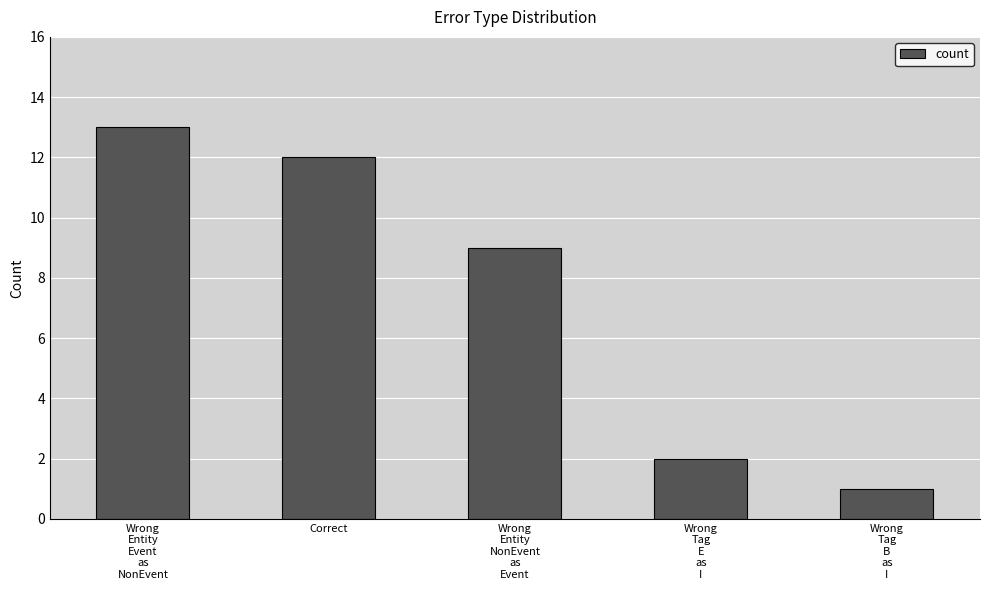

What position from the right is Wrong
Tag
E
as
I?

2